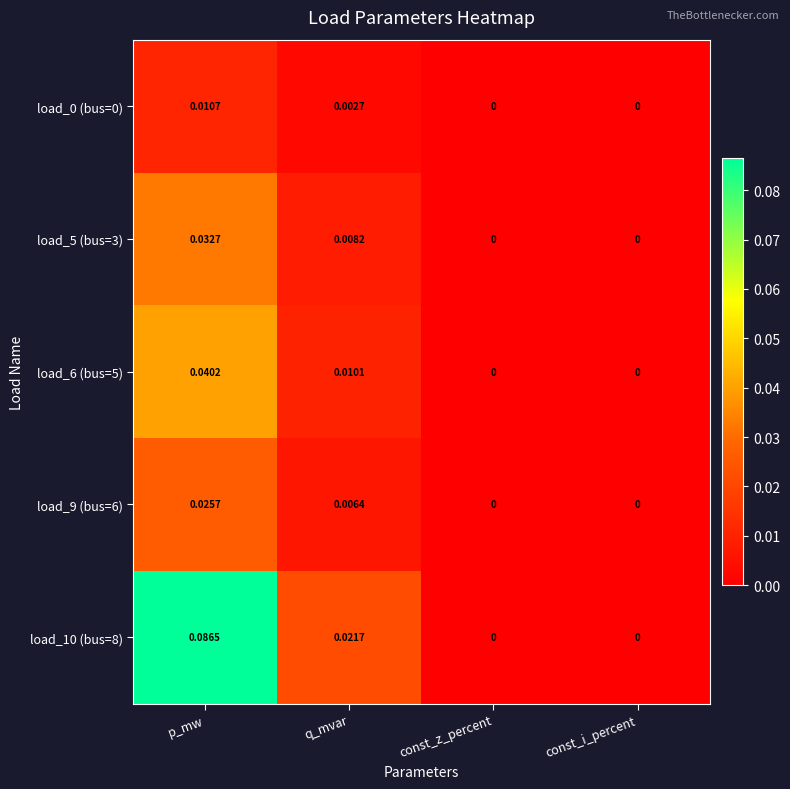

Is the value of load_0 (bus=0) at const_z_percent greater than the value of load_6 (bus=5) at q_mvar?

No